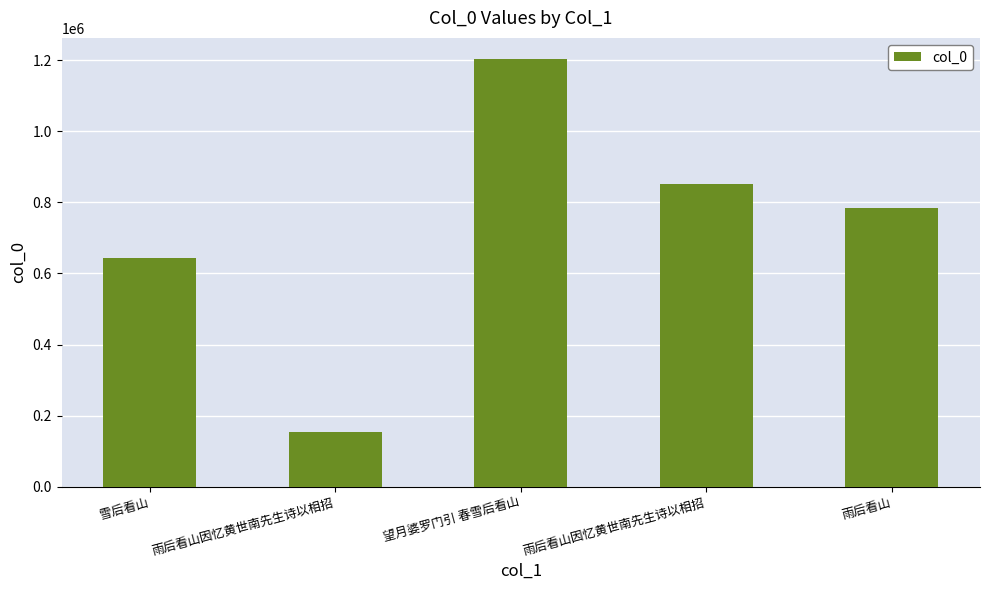

List the labels in order of value, largest first.

望月婆罗门引 春雪后看山, 雨后看山因忆黄世南先生诗以相招, 雨后看山, 雪后看山, 雨后看山因忆黄世南先生诗以相招